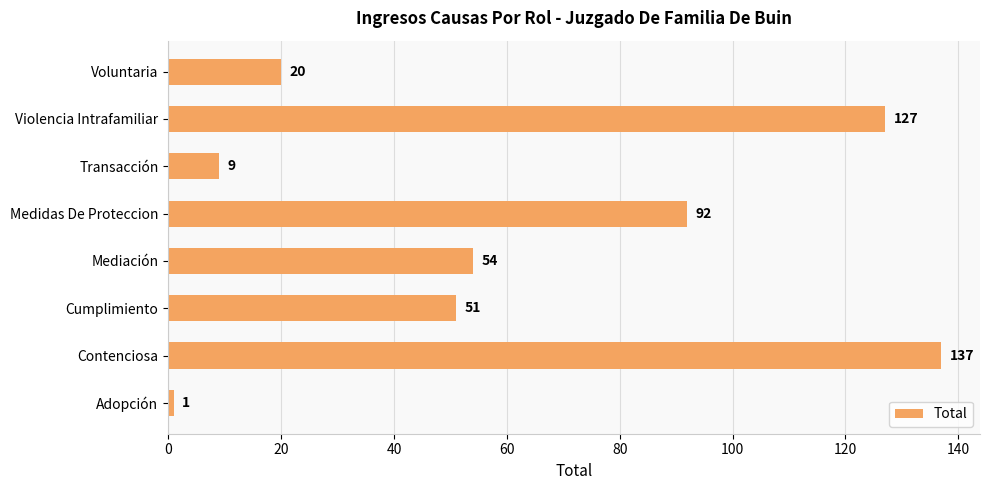

What is the change in value from Contenciosa to Cumplimiento?

-86